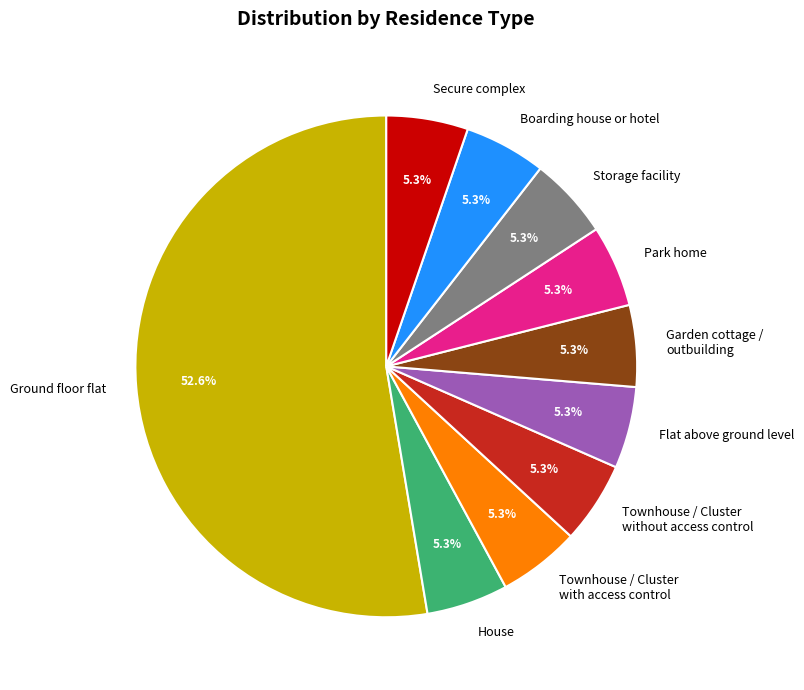

To the nearest percent, what is the difference between the largest and smallest slice percentages?

47%